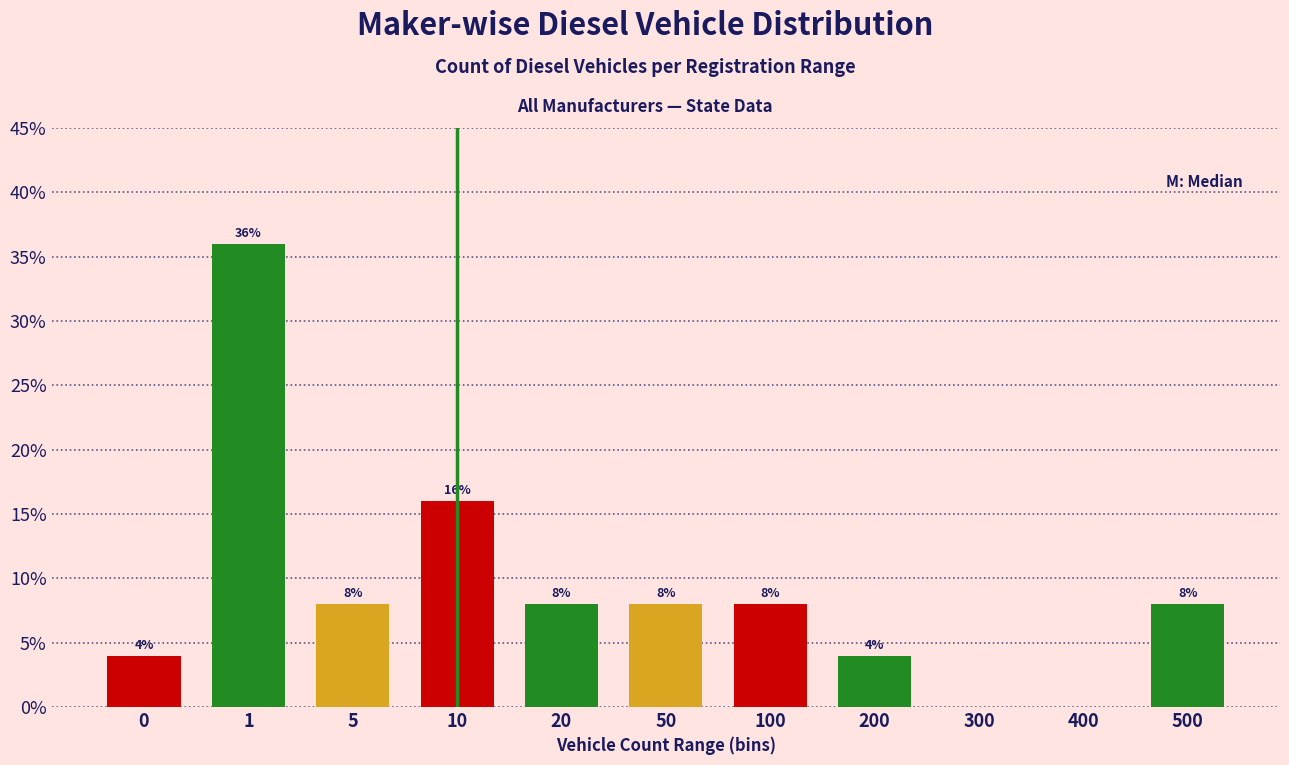

Reading left to right, extract all data points from this chart.

0=4	1=36	5=8	10=16	20=8	50=8	100=8	200=4	300=0	400=0	500=8